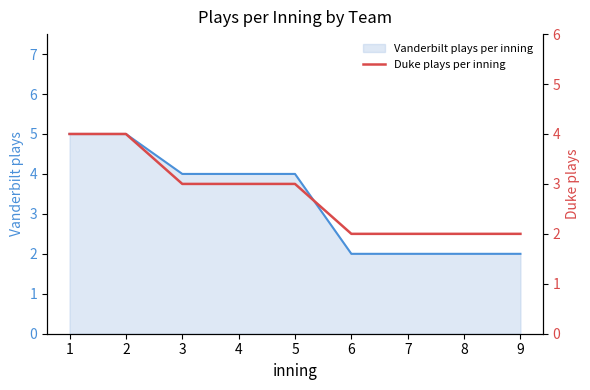

Where does the data first go above 3?

1